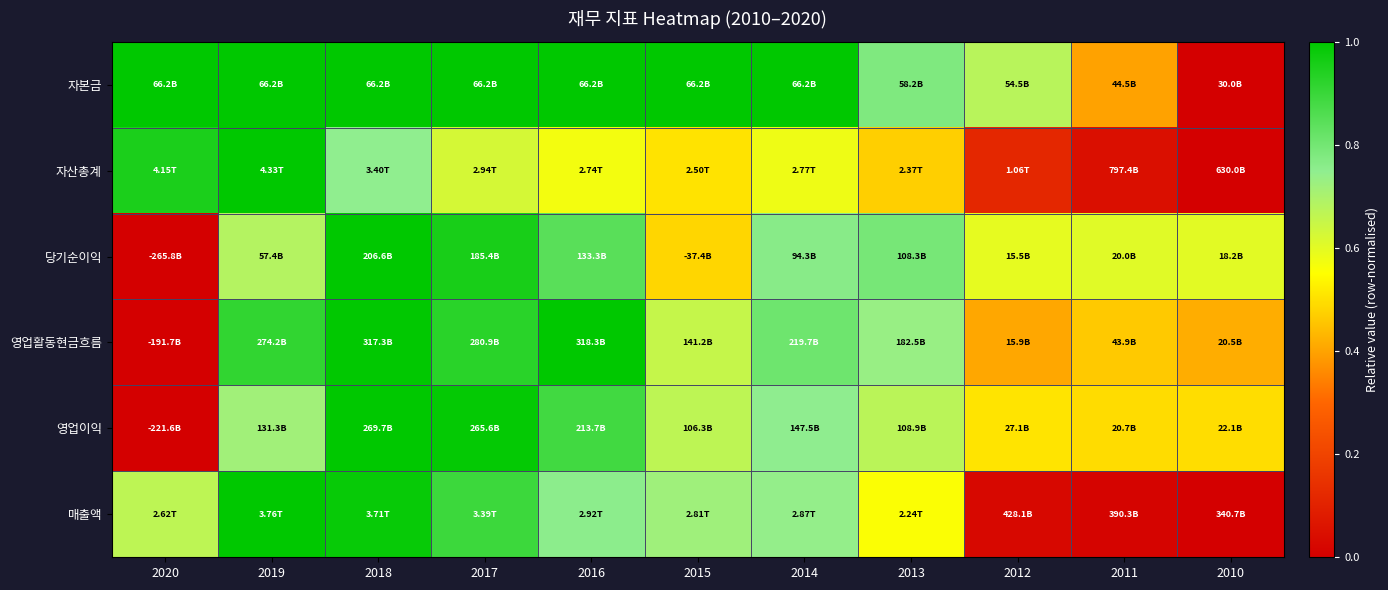

Reading left to right, transcribe all the data shown in this chart.

자본금: 2020=1.0	2019=1.0	2018=1.0	2017=1.0	2016=1.0	2015=1.0	2014=1.0	2013=0.8	2012=0.7	2011=0.4	2010=0.0
자산총계: 2020=1.0	2019=1.0	2018=0.7	2017=0.6	2016=0.6	2015=0.5	2014=0.6	2013=0.5	2012=0.1	2011=0.0	2010=0.0
당기순이익: 2020=0.0	2019=0.7	2018=1.0	2017=1.0	2016=0.8	2015=0.5	2014=0.8	2013=0.8	2012=0.6	2011=0.6	2010=0.6
영업활동현금흐름: 2020=0.0	2019=0.9	2018=1.0	2017=0.9	2016=1.0	2015=0.7	2014=0.8	2013=0.7	2012=0.4	2011=0.5	2010=0.4
영업이익: 2020=0.0	2019=0.7	2018=1.0	2017=1.0	2016=0.9	2015=0.7	2014=0.8	2013=0.7	2012=0.5	2011=0.5	2010=0.5
매출액: 2020=0.7	2019=1.0	2018=1.0	2017=0.9	2016=0.8	2015=0.7	2014=0.7	2013=0.6	2012=0.0	2011=0.0	2010=0.0